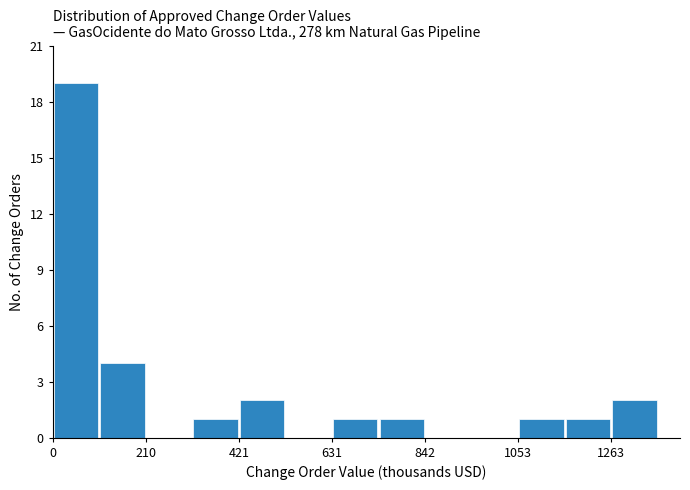

Around what value on the x-axis is the tallest bar? Give the approximate position of its centre, as read against the axis.

50